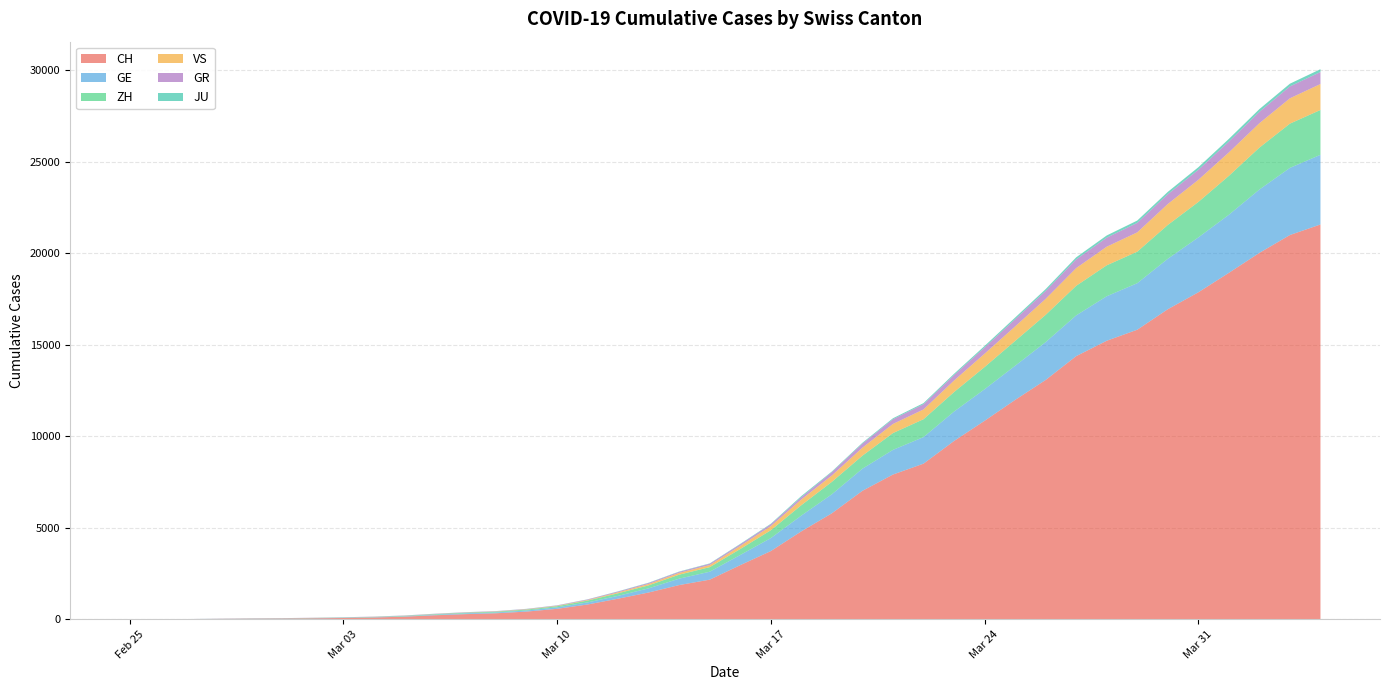

Reading left to right, what are all the values shown in this chart?

CH: 2020-02-25=0	2020-02-26=4	2020-02-27=8	2020-02-28=20	2020-02-29=30	2020-03-01=36	2020-03-02=50	2020-03-03=69	2020-03-04=97	2020-03-05=142	2020-03-06=219	2020-03-07=280	2020-03-08=327	2020-03-09=419	2020-03-10=570	2020-03-11=807	2020-03-12=1125	2020-03-13=1463	2020-03-14=1869	2020-03-15=2164	2020-03-16=2958	2020-03-17=3726	2020-03-18=4805	2020-03-19=5792	2020-03-20=7019	2020-03-21=7909	2020-03-22=8503	2020-03-23=9742	2020-03-24=10845	2020-03-25=11985	2020-03-26=13076	2020-03-27=14379	2020-03-28=15220	2020-03-29=15822	2020-03-30=16942	2020-03-31=17867	2020-04-01=18930	2020-04-02=20022	2020-04-03=20998	2020-04-04=21574
GE: 2020-02-25=0	2020-02-26=1	2020-02-27=1	2020-02-28=5	2020-02-29=9	2020-03-01=10	2020-03-02=11	2020-03-03=14	2020-03-04=16	2020-03-05=20	2020-03-06=30	2020-03-07=43	2020-03-08=45	2020-03-09=60	2020-03-10=80	2020-03-11=114	2020-03-12=155	2020-03-13=227	2020-03-14=350	2020-03-15=434	2020-03-16=555	2020-03-17=709	2020-03-18=861	2020-03-19=1039	2020-03-20=1209	2020-03-21=1347	2020-03-22=1450	2020-03-23=1607	2020-03-24=1724	2020-03-25=1865	2020-03-26=2068	2020-03-27=2226	2020-03-28=2431	2020-03-29=2542	2020-03-30=2756	2020-03-31=2998	2020-04-01=3174	2020-04-02=3461	2020-04-03=3669	2020-04-04=3807
ZH: 2020-02-25=0	2020-02-26=0	2020-02-27=2	2020-02-28=2	2020-02-29=6	2020-03-01=7	2020-03-02=10	2020-03-03=13	2020-03-04=15	2020-03-05=23	2020-03-06=29	2020-03-07=34	2020-03-08=40	2020-03-09=49	2020-03-10=62	2020-03-11=101	2020-03-12=140	2020-03-13=163	2020-03-14=218	2020-03-15=250	2020-03-16=326	2020-03-17=429	2020-03-18=568	2020-03-19=679	2020-03-20=711	2020-03-21=919	2020-03-22=978	2020-03-23=1067	2020-03-24=1213	2020-03-25=1358	2020-03-26=1490	2020-03-27=1617	2020-03-28=1691	2020-03-29=1723	2020-03-30=1849	2020-03-31=1937	2020-04-01=2126	2020-04-02=2290	2020-04-03=2418	2020-04-04=2451
VS: 2020-02-25=0	2020-02-26=0	2020-02-27=0	2020-02-28=1	2020-02-29=1	2020-03-01=2	2020-03-02=3	2020-03-03=3	2020-03-04=4	2020-03-05=5	2020-03-06=6	2020-03-07=7	2020-03-08=12	2020-03-09=17	2020-03-10=22	2020-03-11=30	2020-03-12=53	2020-03-13=76	2020-03-14=98	2020-03-15=115	2020-03-16=172	2020-03-17=225	2020-03-18=312	2020-03-19=349	2020-03-20=436	2020-03-21=498	2020-03-22=535	2020-03-23=628	2020-03-24=728	2020-03-25=793	2020-03-26=874	2020-03-27=968	2020-03-28=1017	2020-03-29=1055	2020-03-30=1144	2020-03-31=1211	2020-04-01=1282	2020-04-02=1334	2020-04-03=1385	2020-04-04=1418
GR: 2020-02-25=0	2020-02-26=2	2020-02-27=2	2020-02-28=6	2020-02-29=6	2020-03-01=6	2020-03-02=9	2020-03-03=9	2020-03-04=12	2020-03-05=14	2020-03-06=16	2020-03-07=17	2020-03-08=18	2020-03-09=18	2020-03-10=22	2020-03-11=31	2020-03-12=43	2020-03-13=53	2020-03-14=56	2020-03-15=71	2020-03-16=84	2020-03-17=101	2020-03-18=128	2020-03-19=182	2020-03-20=226	2020-03-21=258	2020-03-22=284	2020-03-23=300	2020-03-24=343	2020-03-25=393	2020-03-26=433	2020-03-27=474	2020-03-28=495	2020-03-29=519	2020-03-30=535	2020-03-31=547	2020-04-01=592	2020-04-02=622	2020-04-03=649	2020-04-04=657
JU: 2020-02-25=0	2020-02-26=0	2020-02-27=1	2020-02-28=1	2020-02-29=1	2020-03-01=1	2020-03-02=1	2020-03-03=2	2020-03-04=2	2020-03-05=4	2020-03-06=4	2020-03-07=5	2020-03-08=5	2020-03-09=7	2020-03-10=7	2020-03-11=7	2020-03-12=12	2020-03-13=17	2020-03-14=18	2020-03-15=19	2020-03-16=25	2020-03-17=29	2020-03-18=61	2020-03-19=36	2020-03-20=44	2020-03-21=54	2020-03-22=61	2020-03-23=69	2020-03-24=82	2020-03-25=92	2020-03-26=100	2020-03-27=114	2020-03-28=119	2020-03-29=127	2020-03-30=128	2020-03-31=140	2020-04-01=145	2020-04-02=149	2020-04-03=149	2020-04-04=154